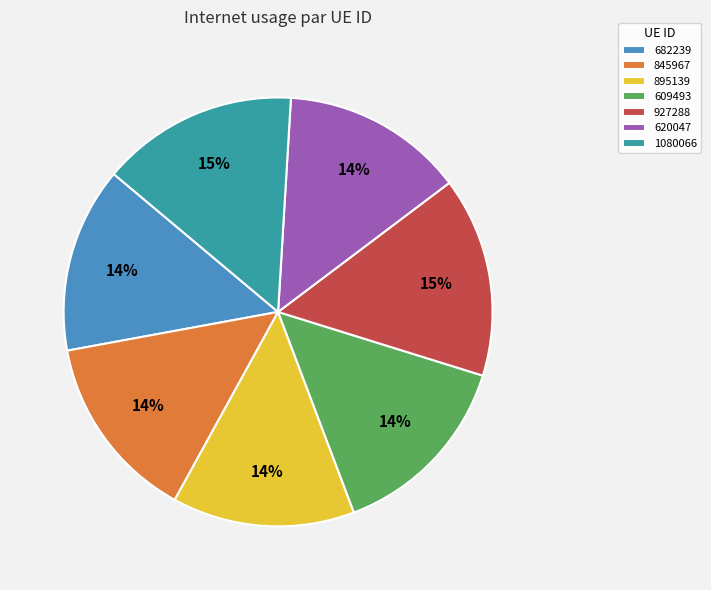

Combined, do 845967 and 927288 account for over 50%?

No